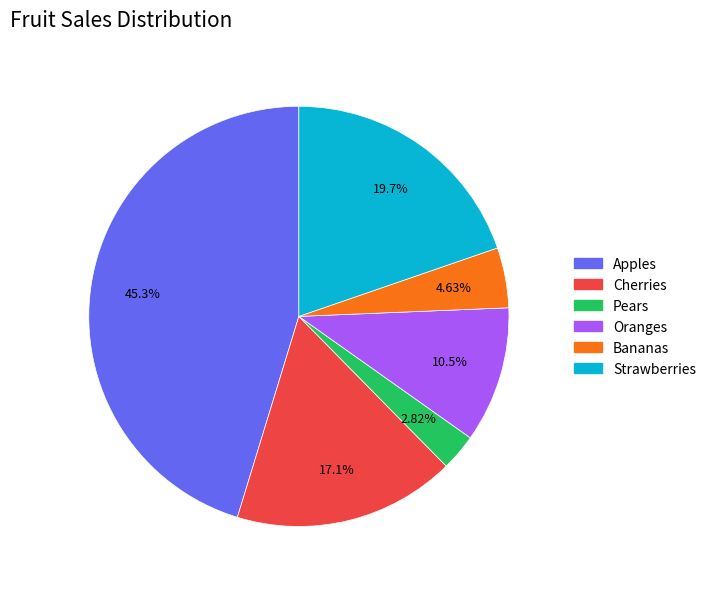

To the nearest percent, what portion does Apples represent?

45%